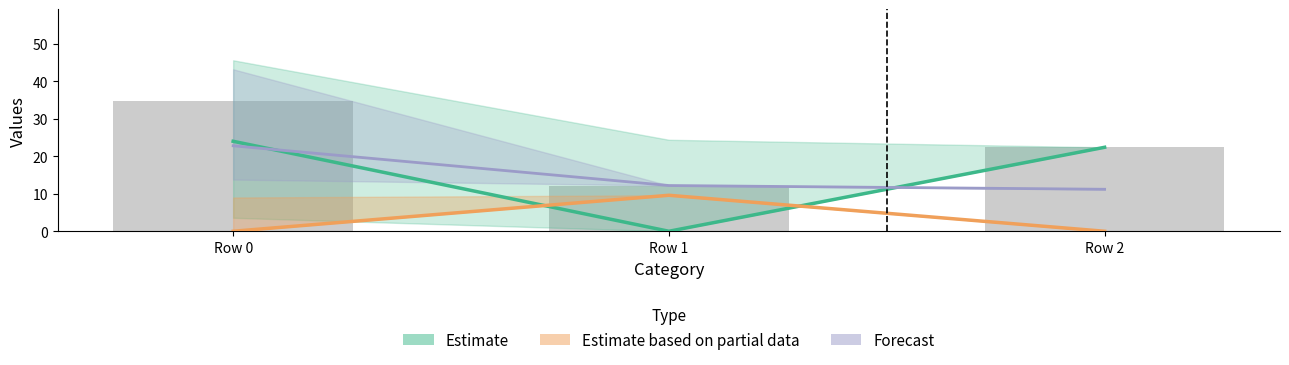

What is the value of the Estimate based on partial data bar at the 2nd from the left?

9.6